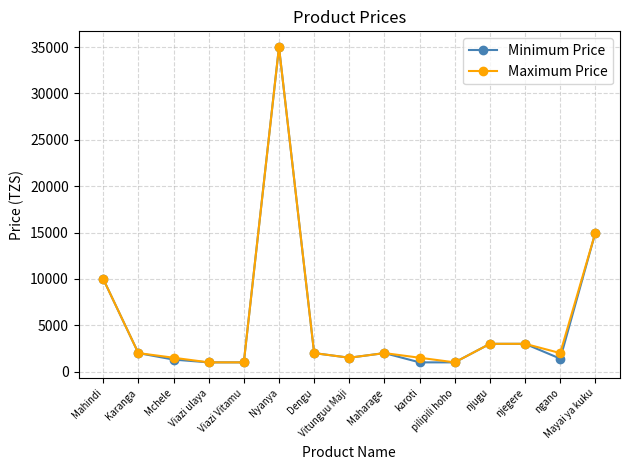

What is the smallest value displayed?

1000